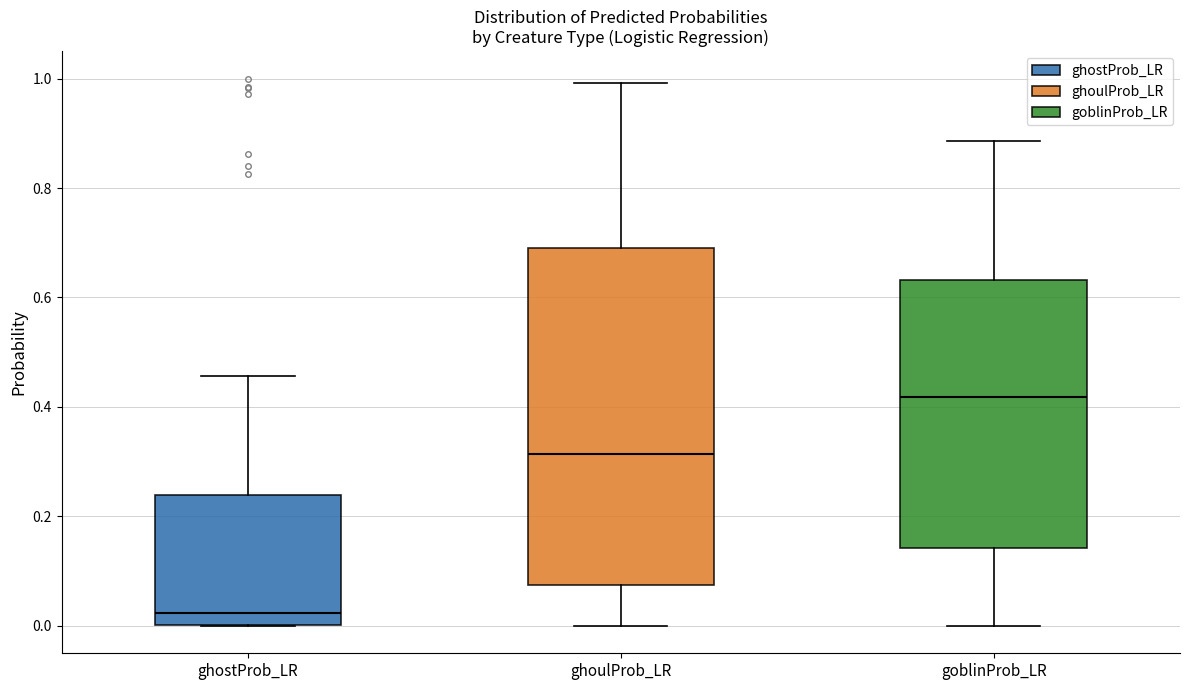

Reading left to right, read every box against the y-axis: the position of its median line, the range the box covers, and the ends of its whiskers. The values are not printed on the chart, so give them approximately, as read against the axis.

ghostProb_LR: median 0.02, box 0.00 to 0.24, whiskers 0.00 to 0.46
ghoulProb_LR: median 0.32, box 0.08 to 0.68, whiskers 0.00 to 1.00
goblinProb_LR: median 0.42, box 0.14 to 0.64, whiskers 0.00 to 0.88